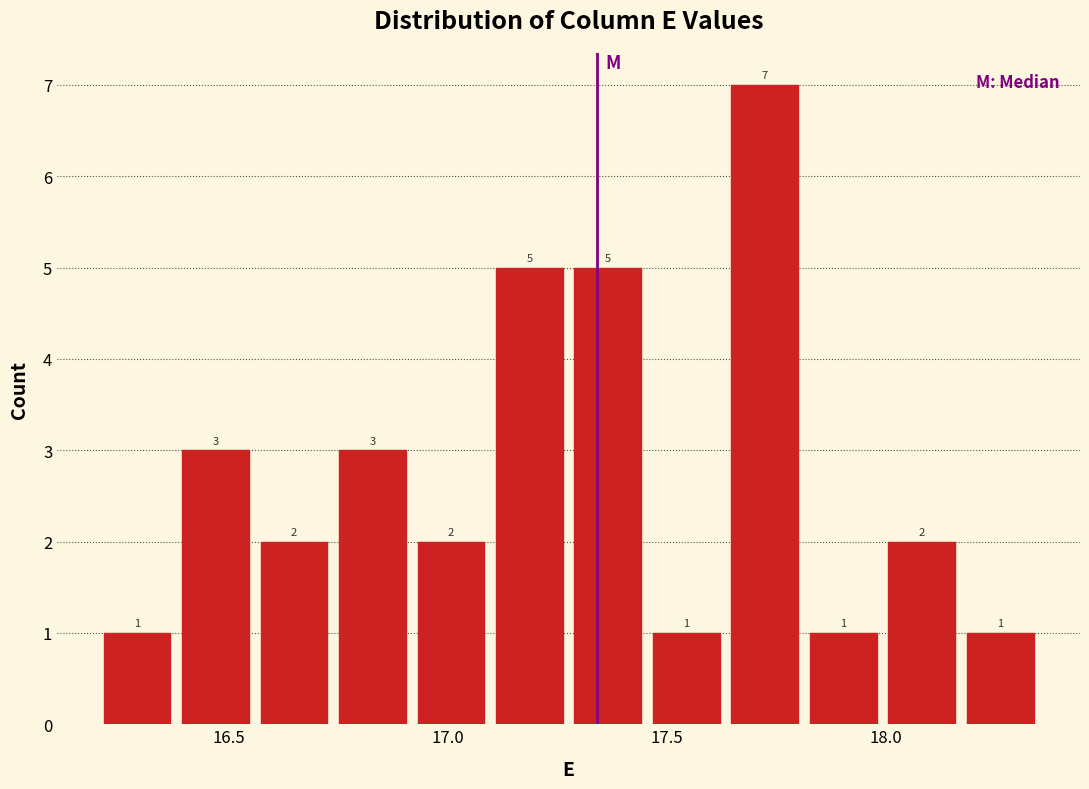

Around what value on the x-axis is the tallest bar? Give the approximate position of its centre, as read against the axis.

17.70